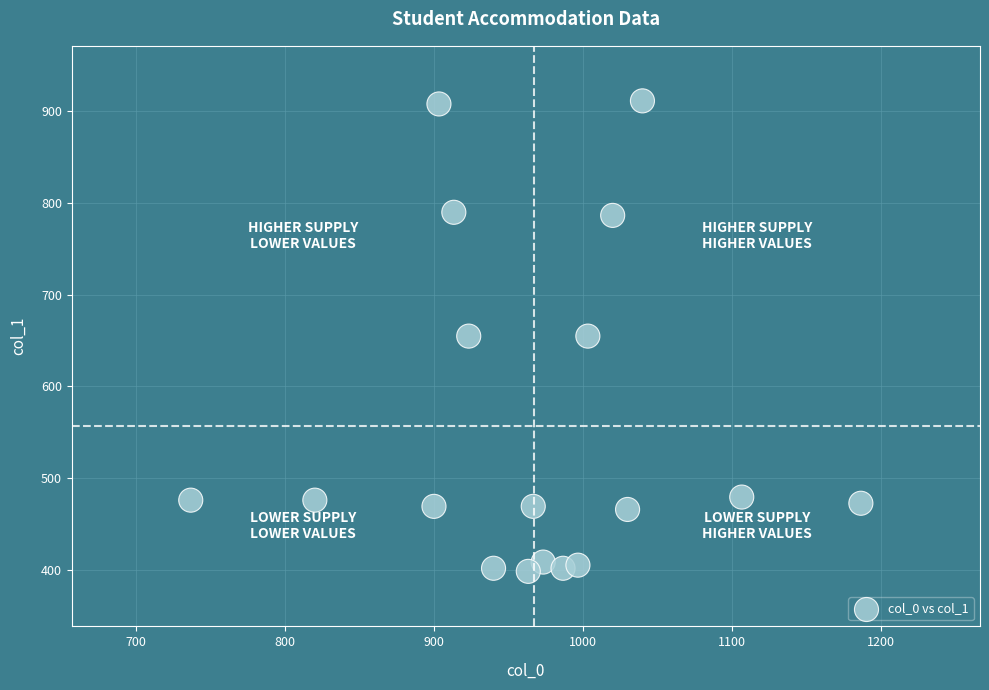

What is the range of Y values (max minus min)?

513.0